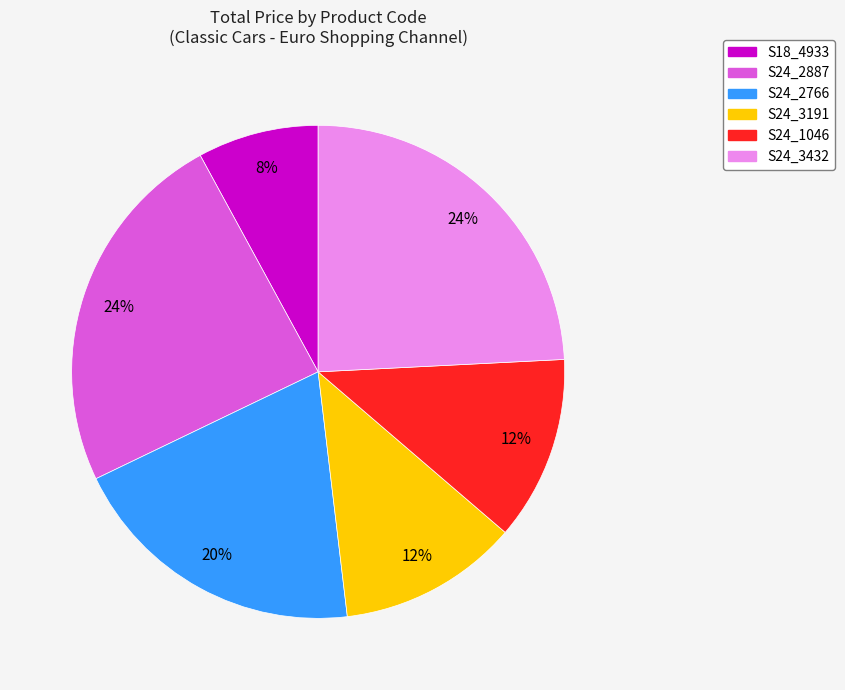

To the nearest percent, what is the difference between the S24_2766 and S24_2887 slice percentages?

4%